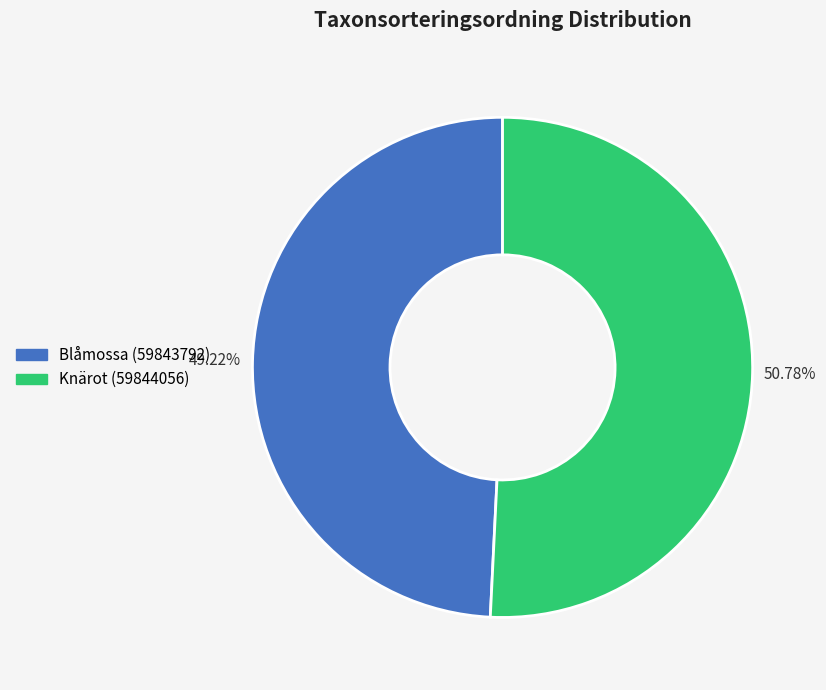

How much of the chart is everything except Knärot (59844056)?

49.2%